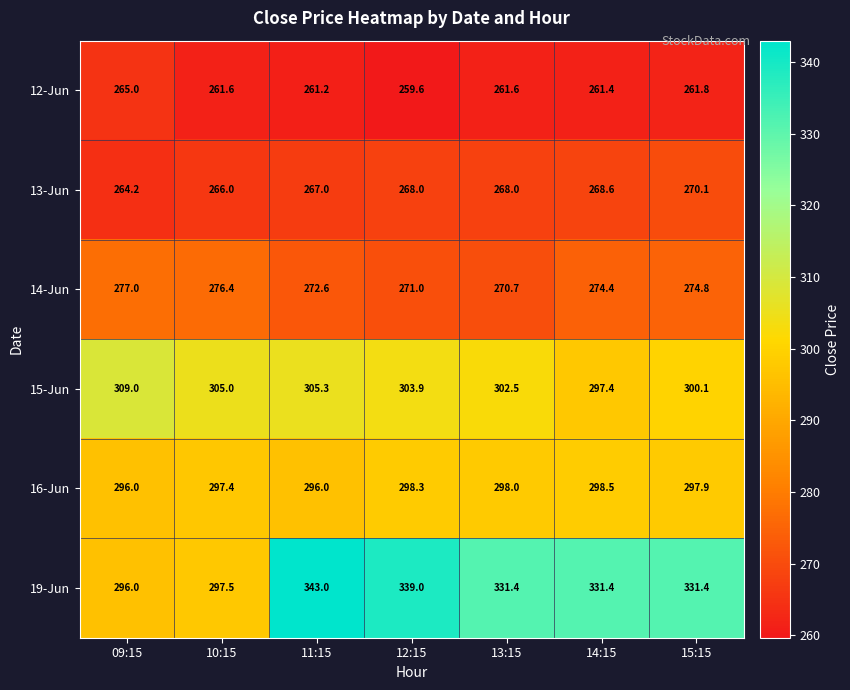

What is the difference between the highest and lowest values at 10:15?

43.4